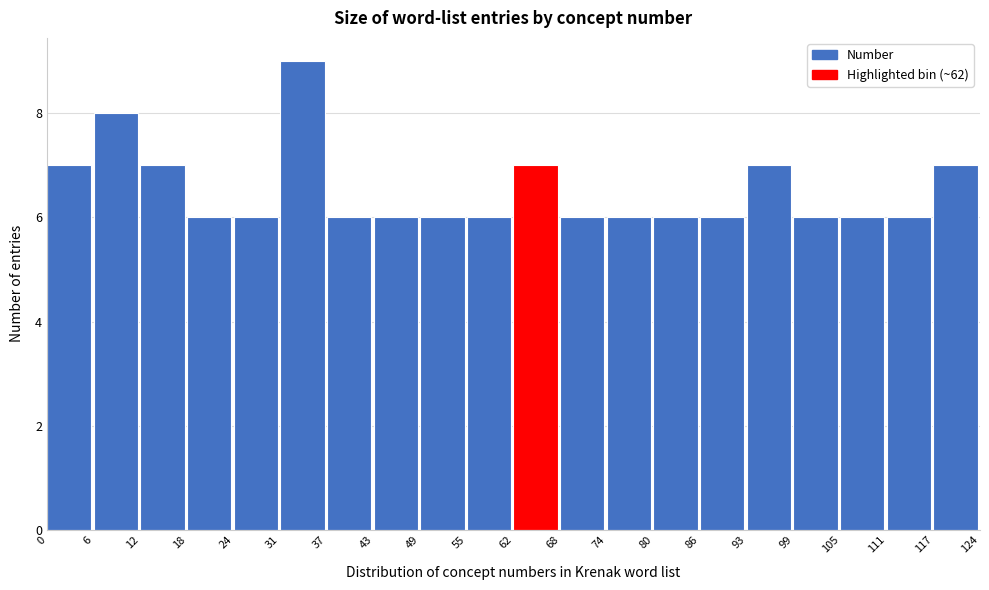

Reading left to right, transcribe this chart: for each bar, give the range it covers on the x-axis and its height. The values are not printed on the chart, so give them approximately, as read against the axis.

0 to 6: 7
6 to 12: 8
12 to 18: 7
18 to 24: 6
24 to 31: 6
31 to 37: 9
37 to 43: 6
43 to 49: 6
49 to 55: 6
55 to 62: 6
62 to 68: 7
68 to 74: 6
74 to 80: 6
80 to 86: 6
86 to 93: 6
93 to 99: 7
99 to 105: 6
105 to 111: 6
111 to 117: 6
117 to 124: 7